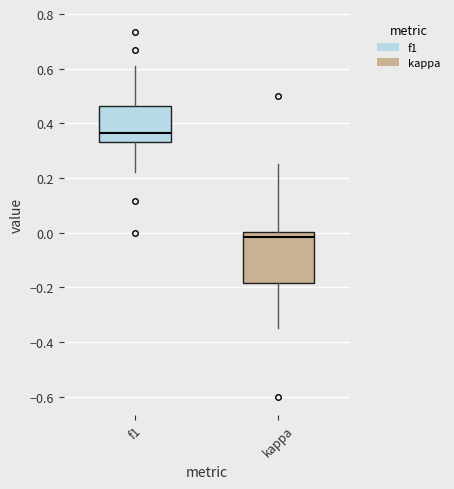

Reading left to right, read every box against the y-axis: the position of its median line, the range the box covers, and the ends of its whiskers. The values are not printed on the chart, so give them approximately, as read against the axis.

f1: median 0.36, box 0.34 to 0.46, whiskers 0.22 to 0.62
kappa: median -0.02, box -0.18 to 0.00, whiskers -0.34 to 0.26